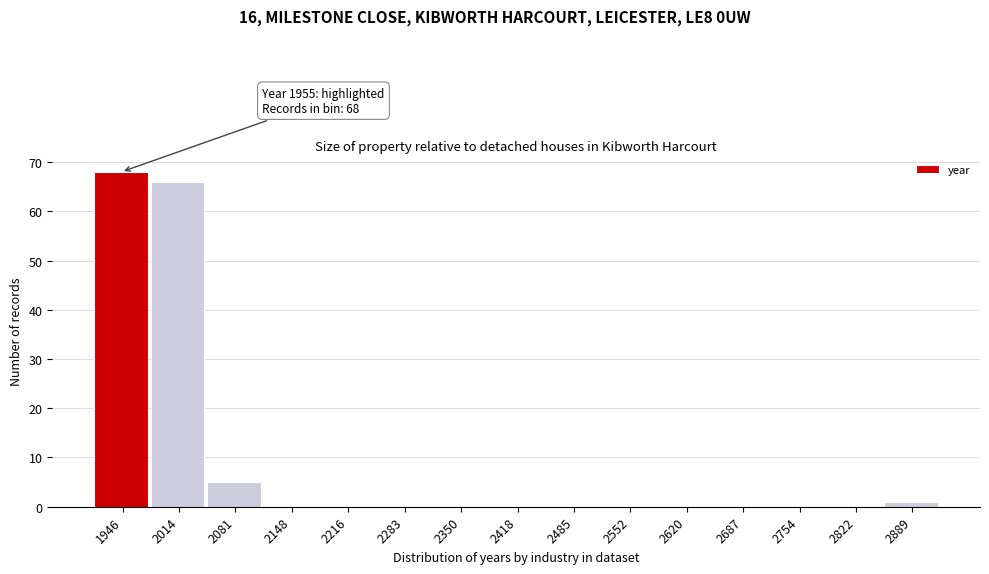

Over which range of the x-axis is the bar tallest?

1910 to 1980